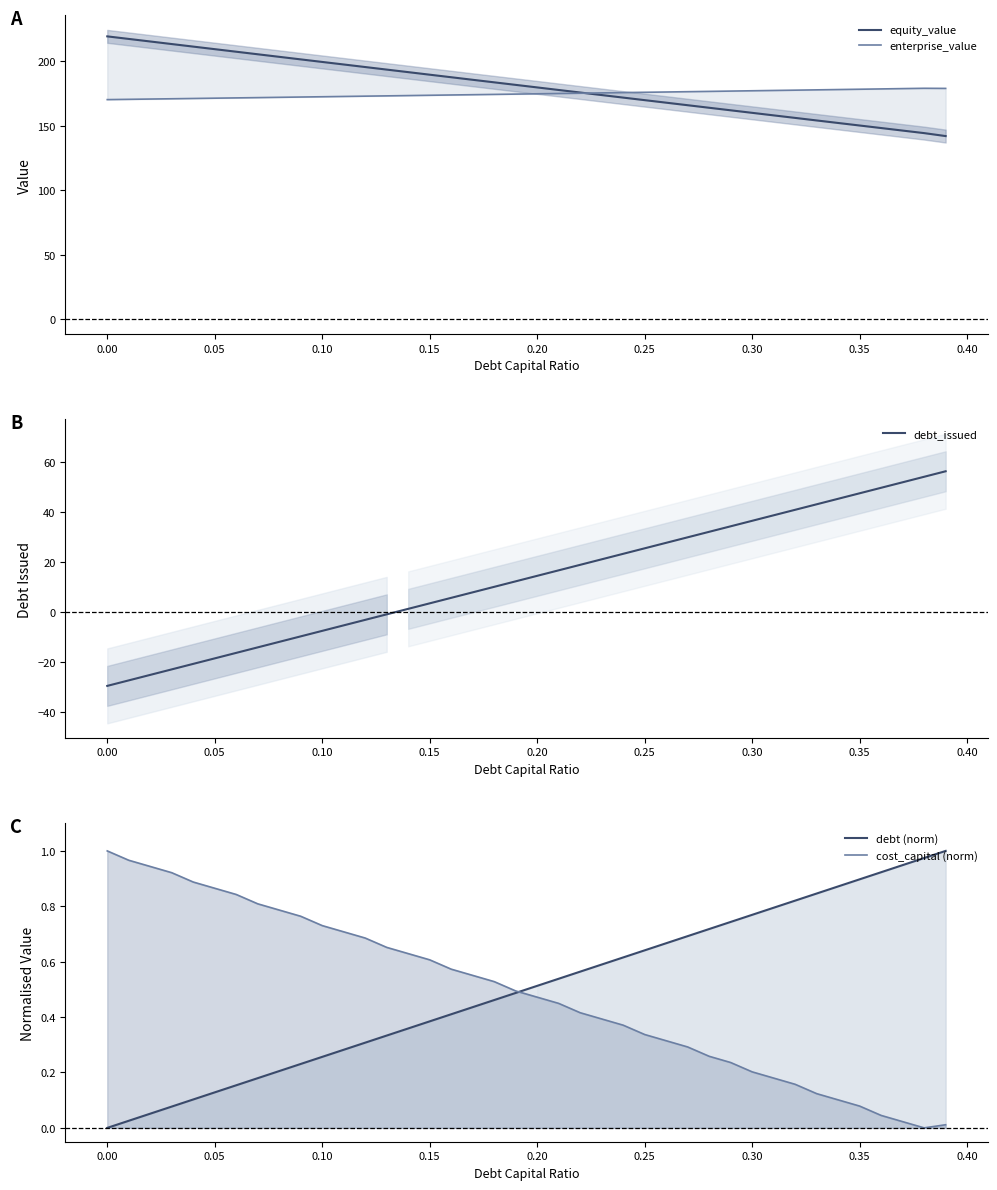

Which series has the largest total across all categories?

equity_value